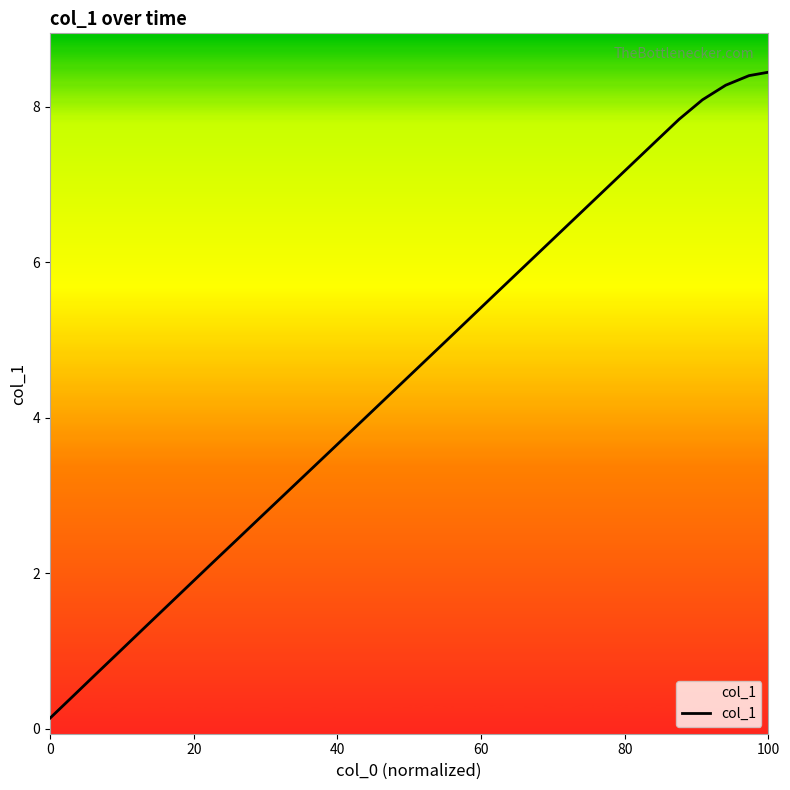

What is the difference between the maximum and minimum values?

8.3